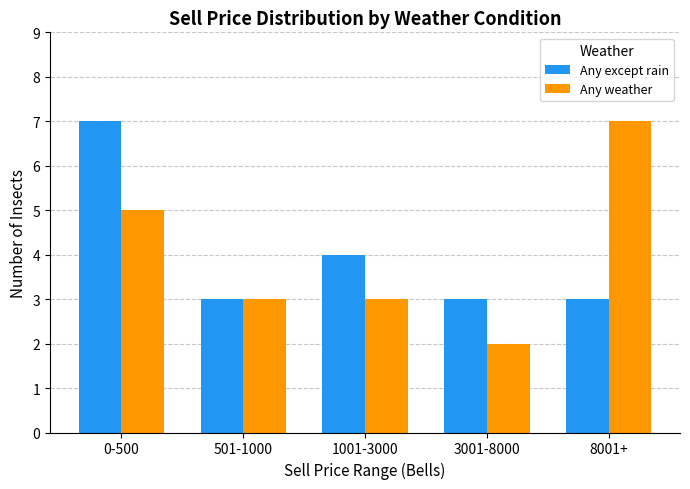

At which category does the chart reach its minimum across all series?

3001-8000